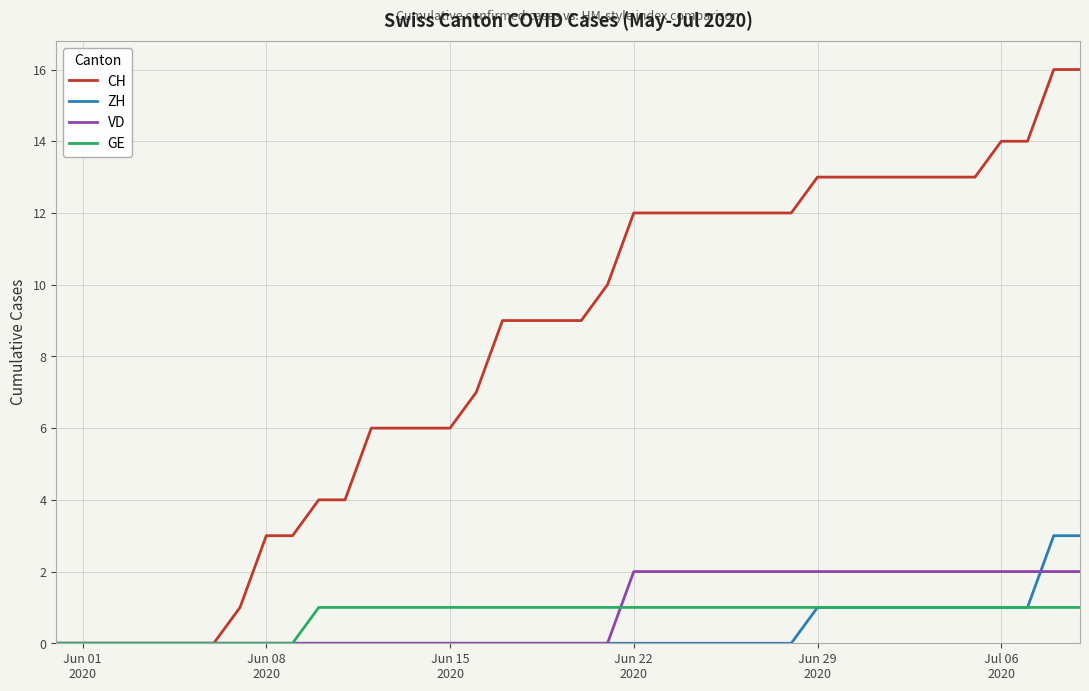

Which series has the largest range (max minus min)?

CH